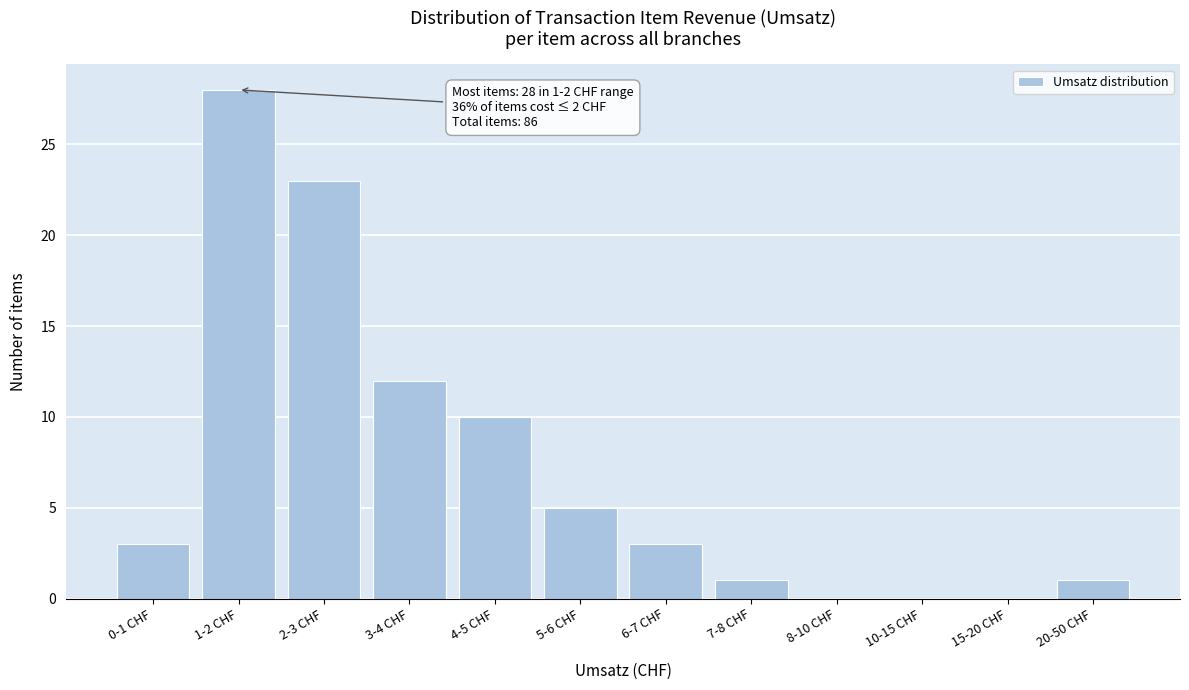

Reading left to right, what are all the values shown in this chart?

0-1 CHF=3	1-2 CHF=28	2-3 CHF=23	3-4 CHF=12	4-5 CHF=10	5-6 CHF=5	6-7 CHF=3	7-8 CHF=1	8-10 CHF=0	10-15 CHF=0	15-20 CHF=0	20-50 CHF=1